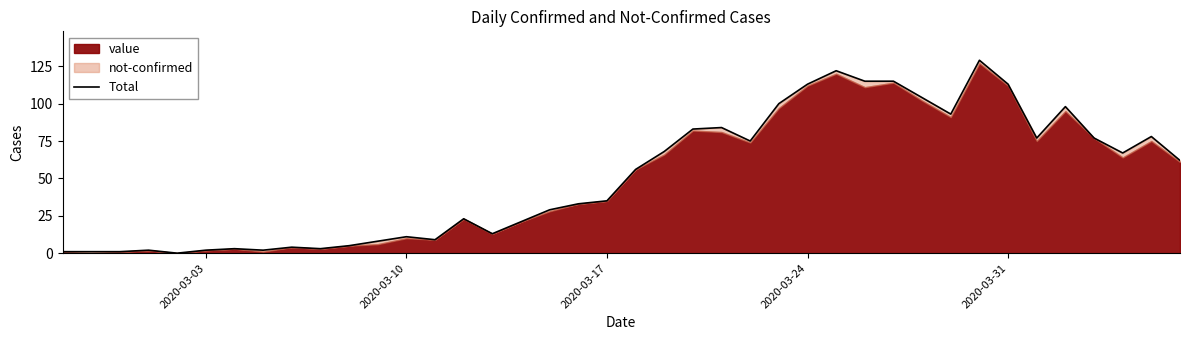

The value at 22 is 19. True or false?

False